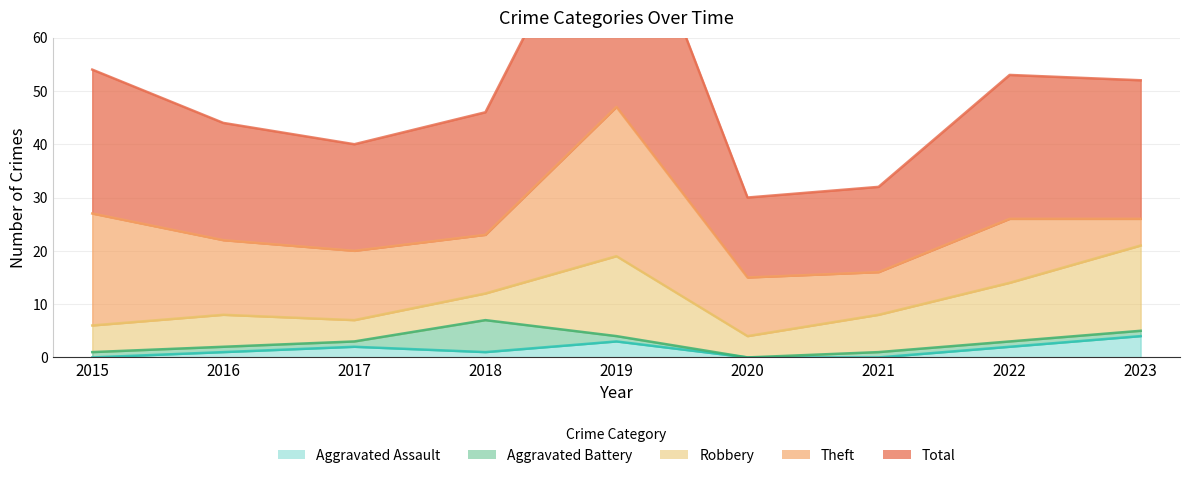

What is the difference between the second highest and second lowest values in the Aggravated Assault series?

3